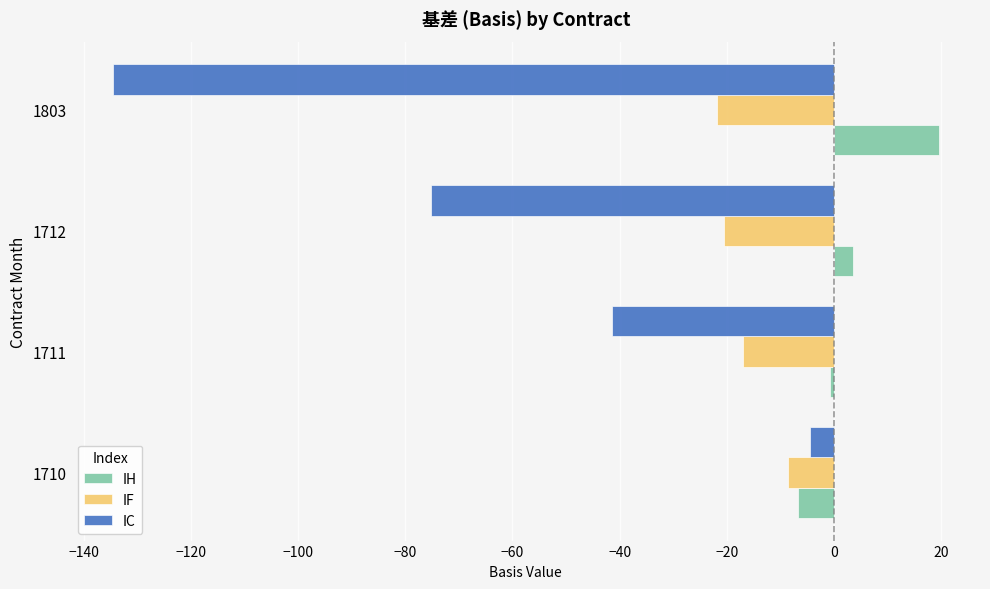

Which series changed the most between 1710 and 1803?

IC